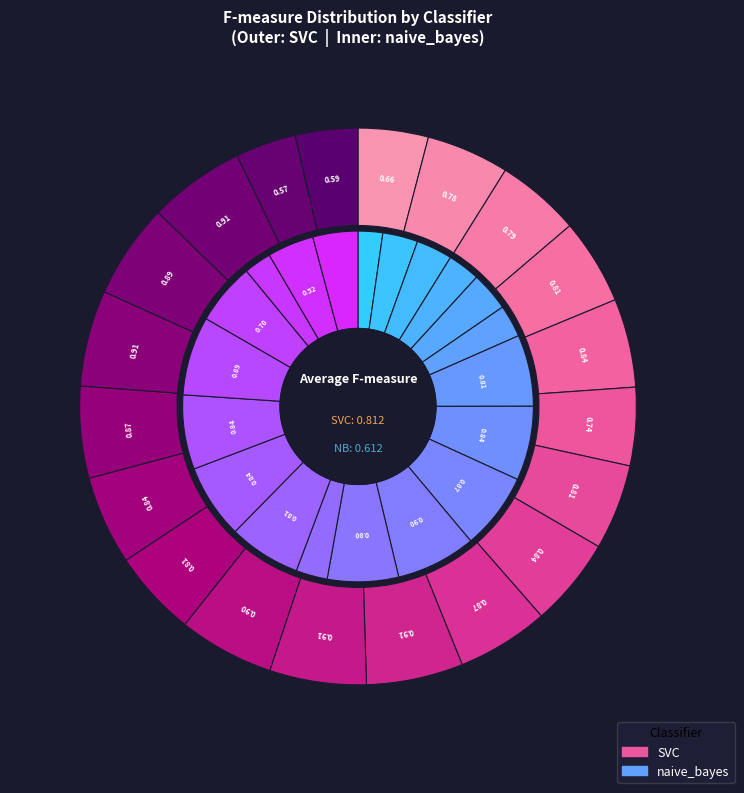

How many segments does this pie chart have?

20